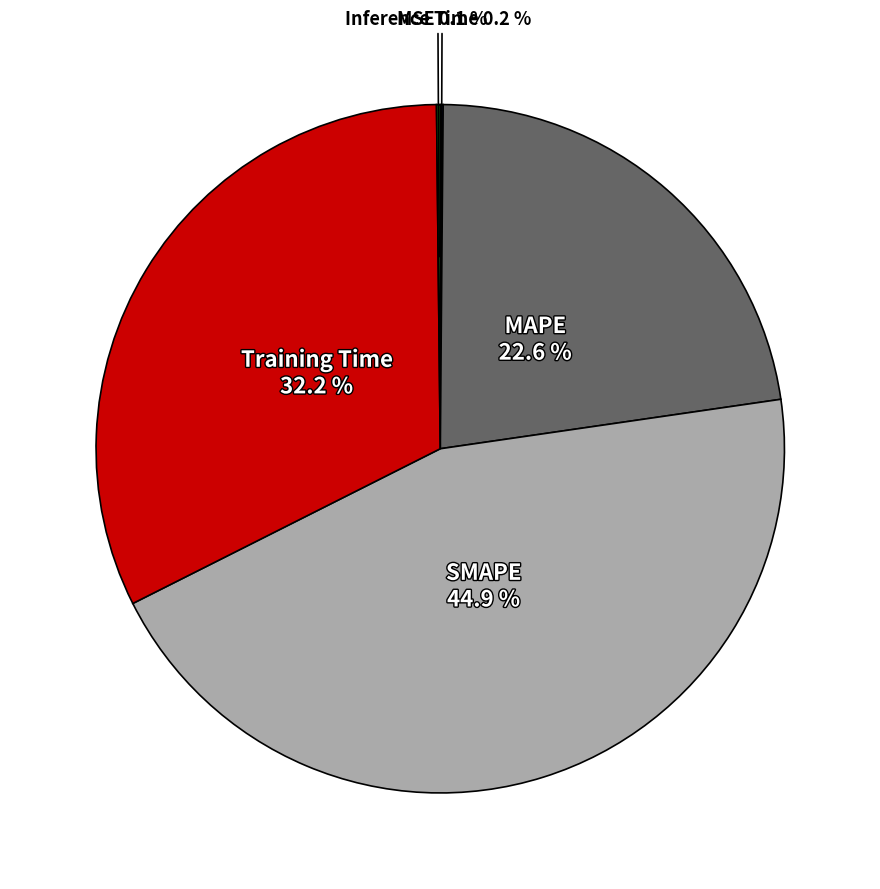

What percentage is the SMAPE slice, to the nearest percent?

45%